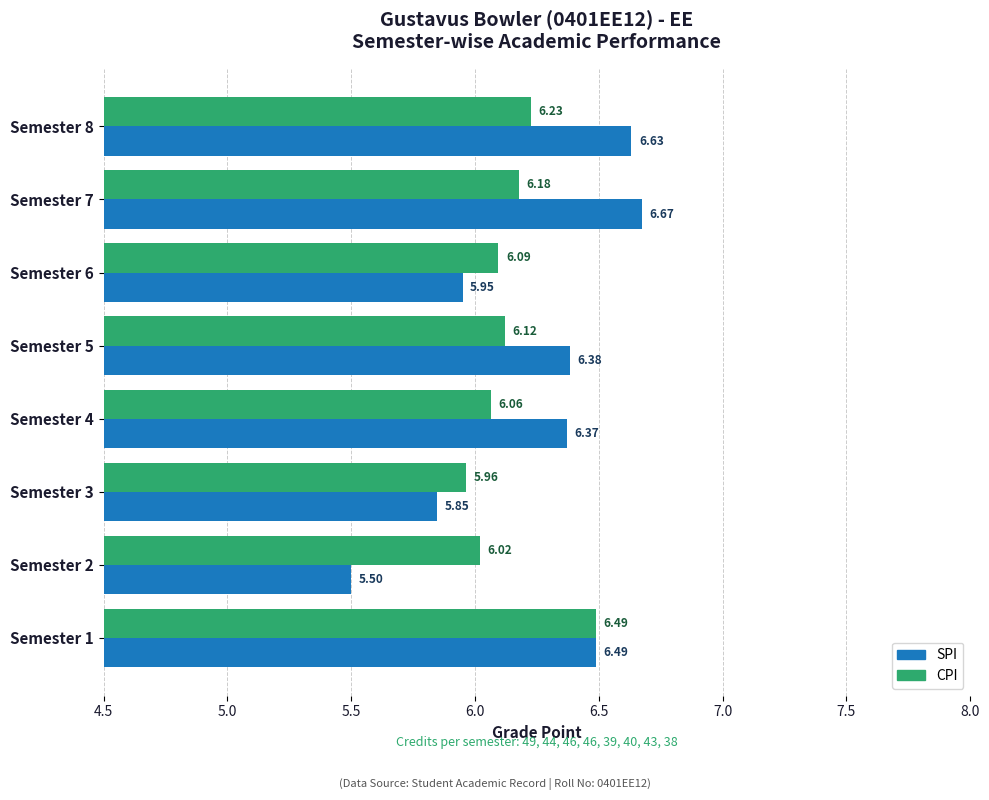

Between Semester 4 and Semester 8, which series saw the biggest shift?

SPI